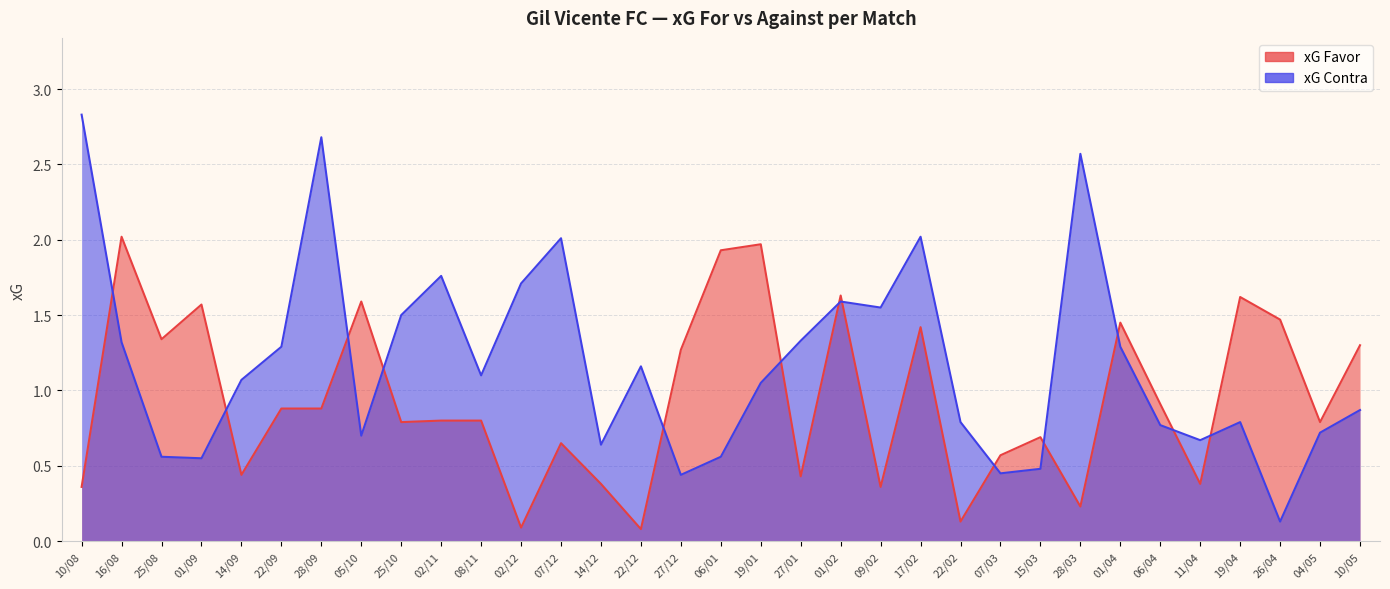

What is the difference between the xG Favor values at 15/03 and 01/04?

0.8